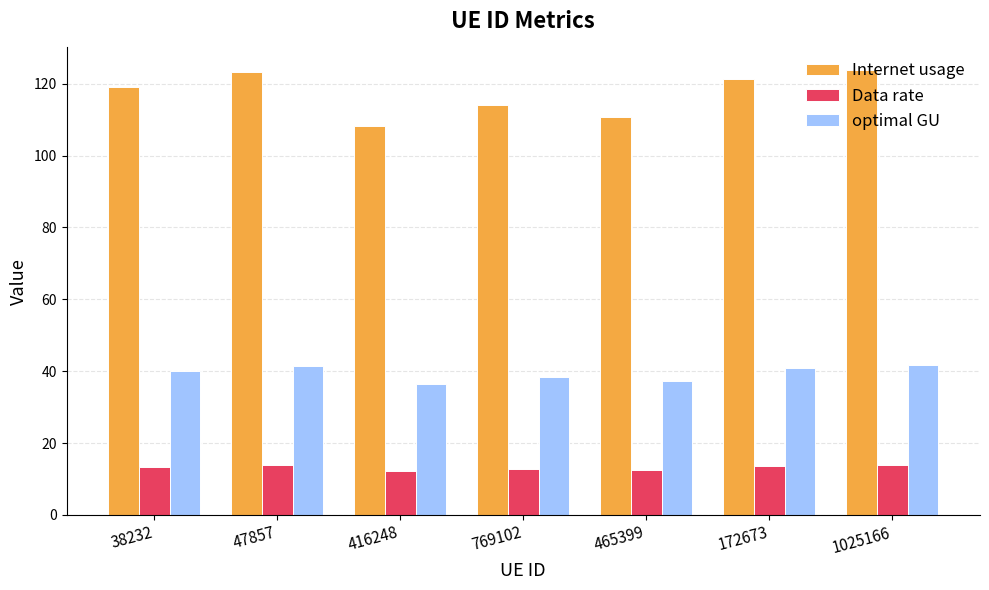

The value of optimal GU at 465399 is 63.8. True or false?

False